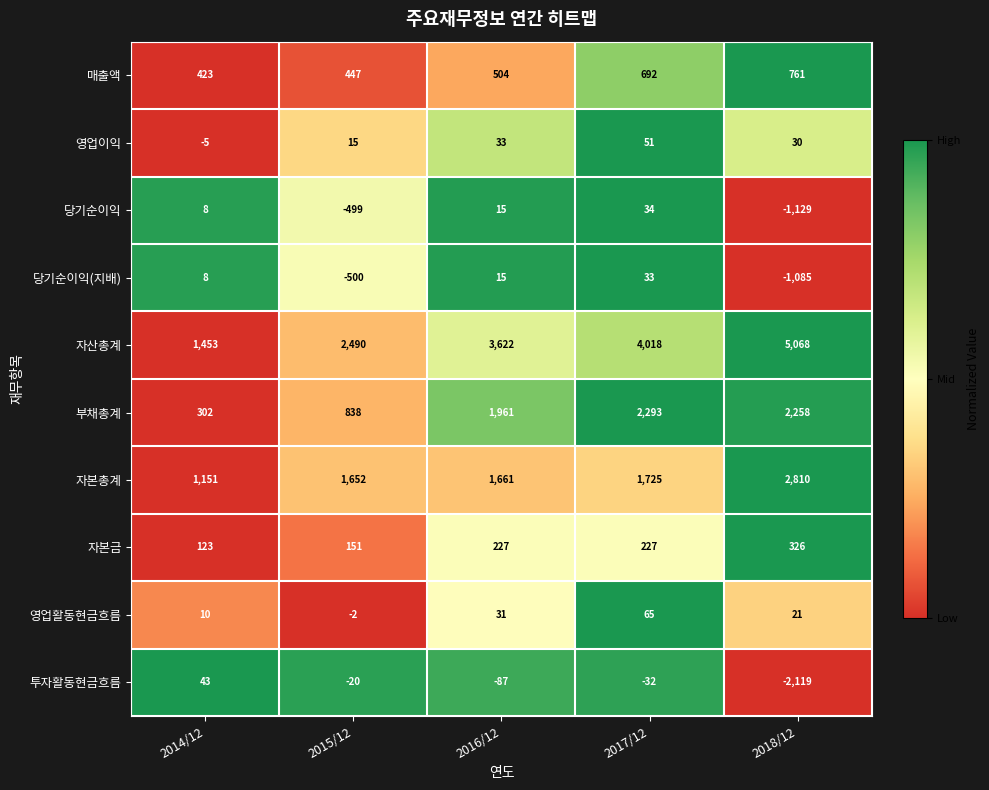

Is it true that 투자활동현금흐름 equals 43 at 2014/12?

True